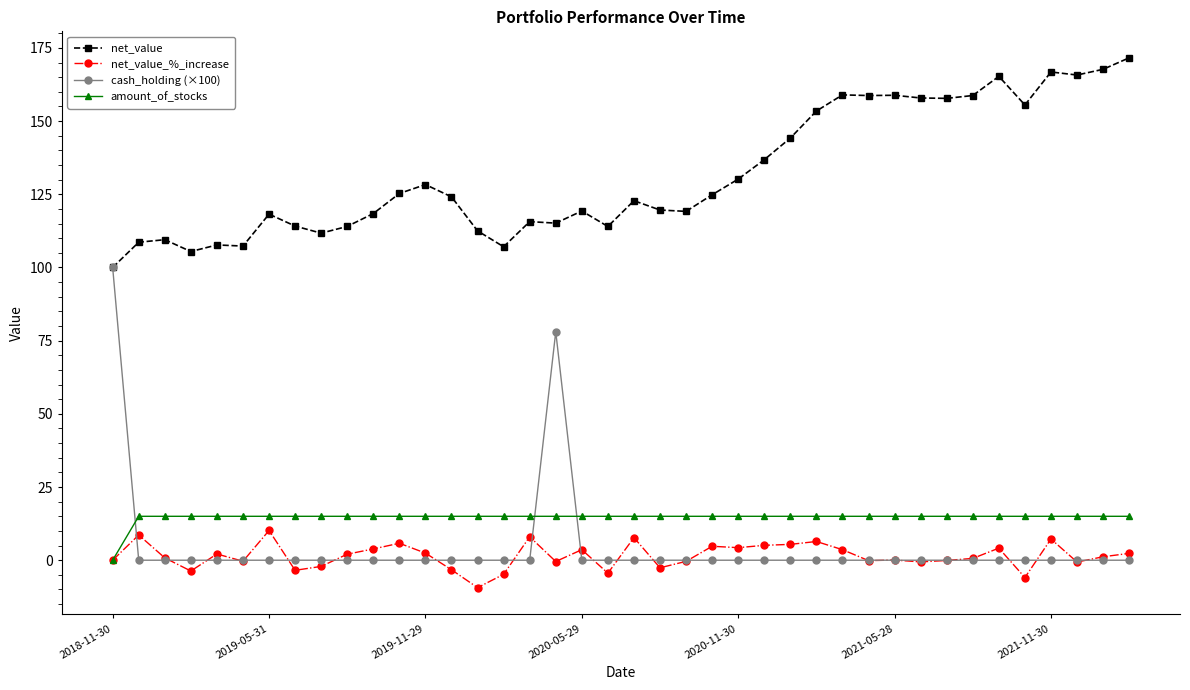

Which series has the largest total across all categories?

net_value